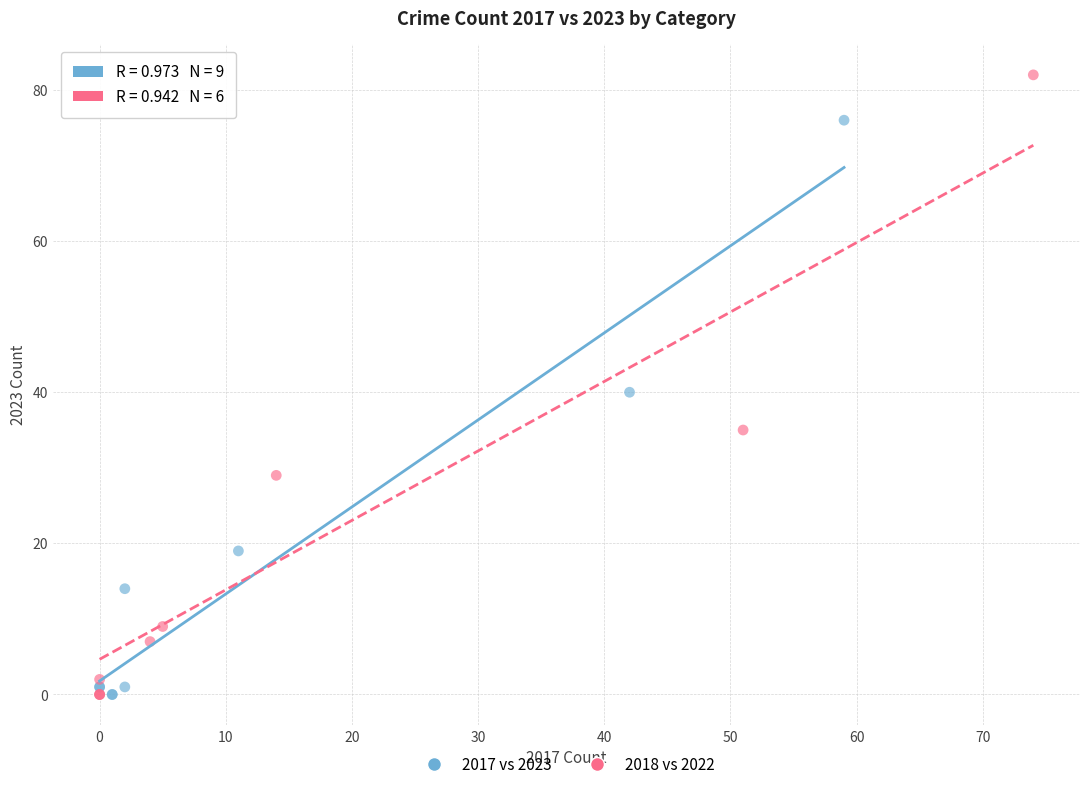

Which series has the widest spread of Y values?

2018 vs 2022